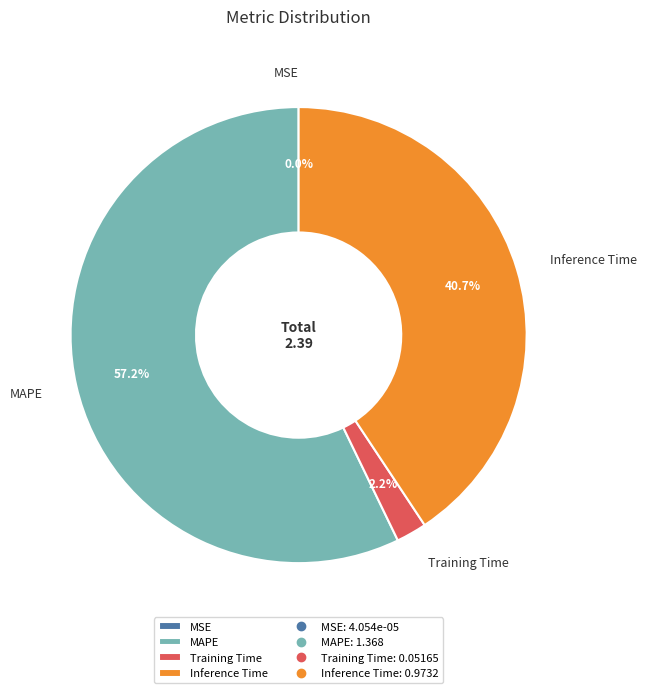

Combined, do Training Time and MAPE account for over 50%?

Yes